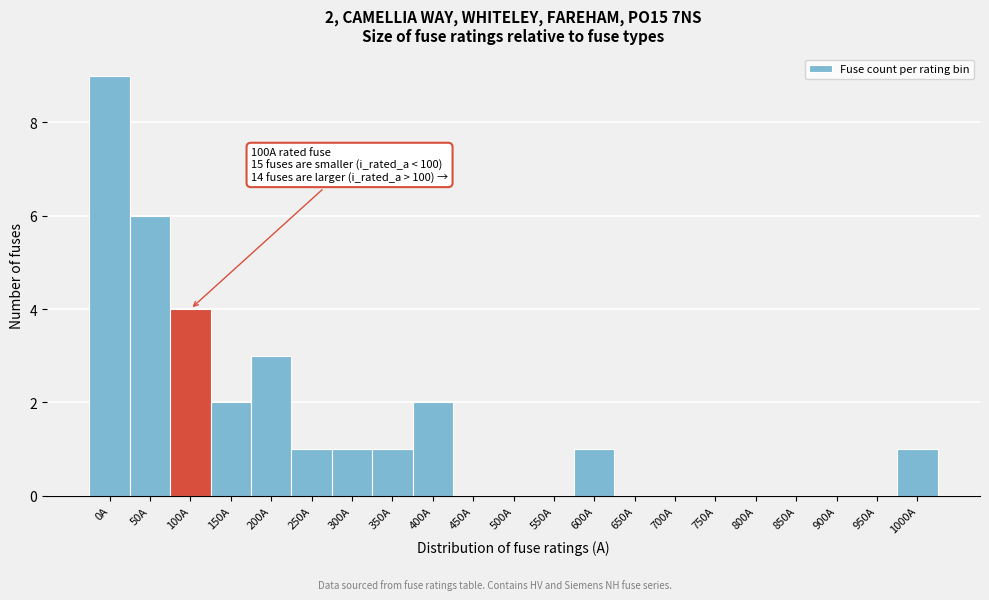

Reading left to right, transcribe all the data shown in this chart.

0A=9	50A=6	100A=4	150A=2	200A=3	250A=1	300A=1	350A=1	400A=2	450A=0	500A=0	550A=0	600A=1	650A=0	700A=0	750A=0	800A=0	850A=0	900A=0	950A=0	1000A=1